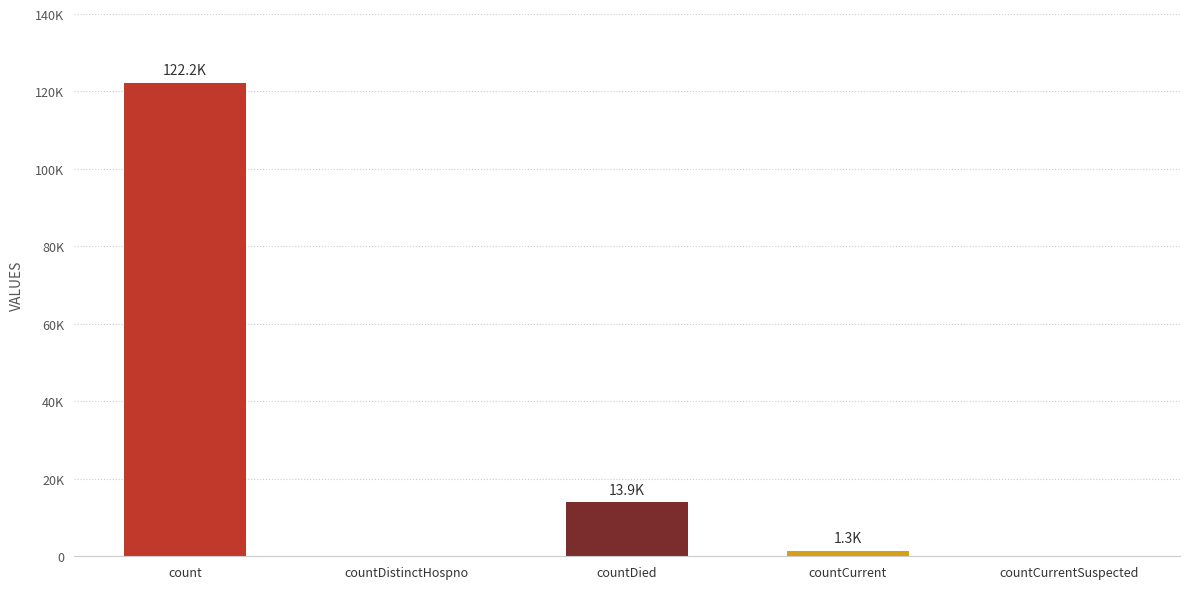

Reading left to right, transcribe all the data shown in this chart.

122235	0	13893	1323	0